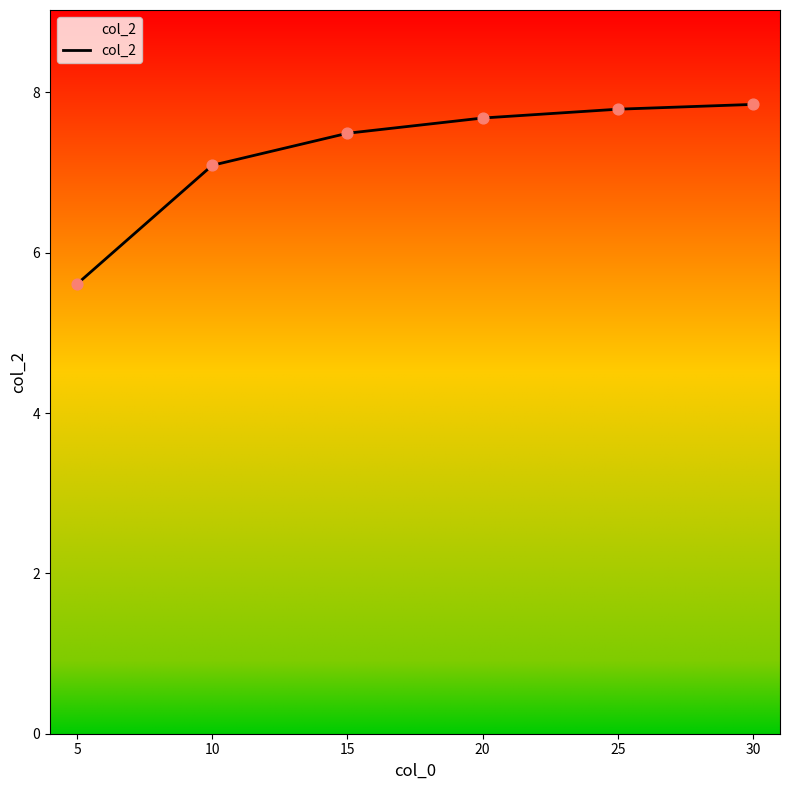

Which has a higher value, 5 or 20?

20